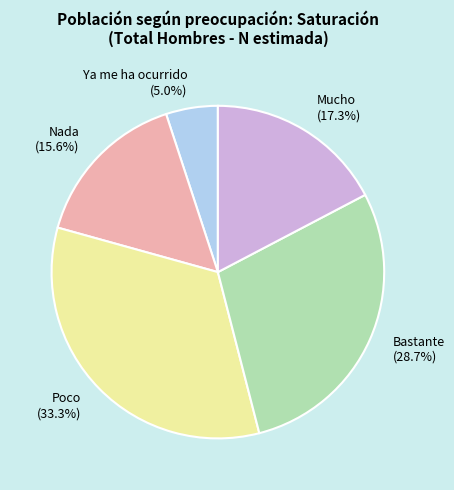

Is it true that Mucho is 17% of the pie?

True